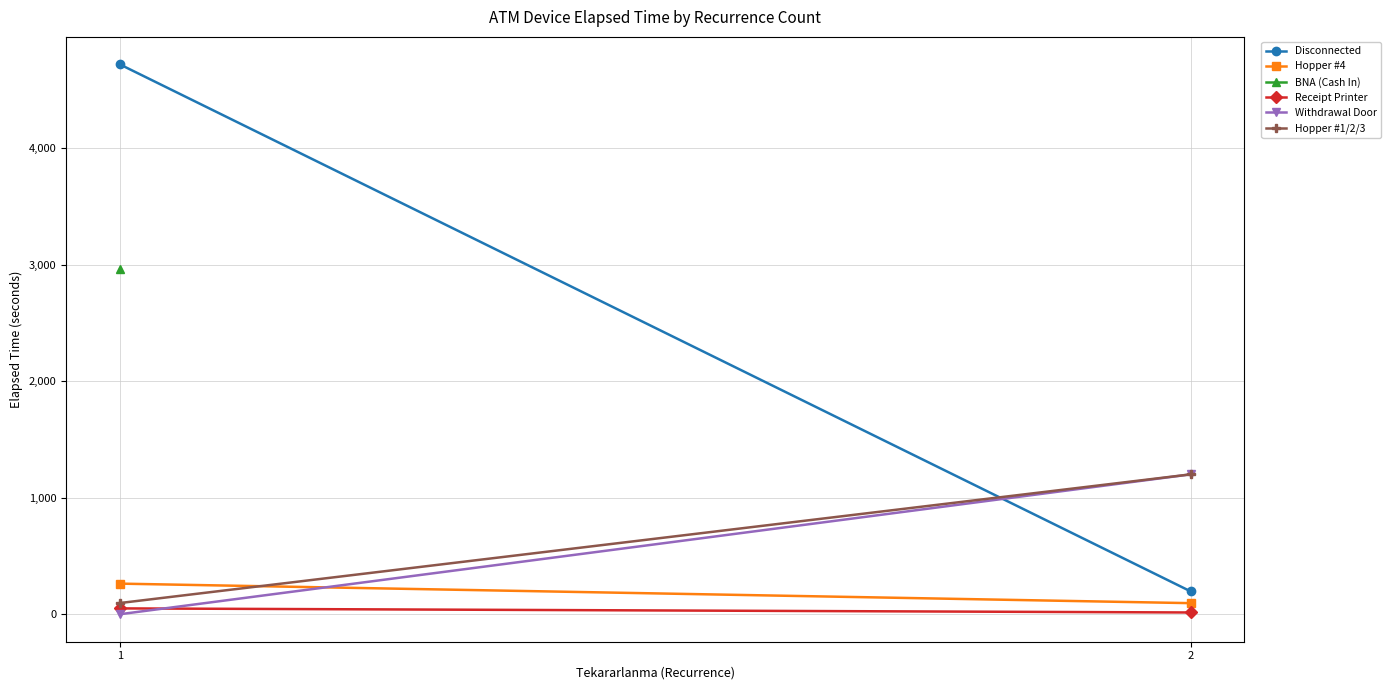

Which category has the lowest value in the Withdrawal Door series?

1